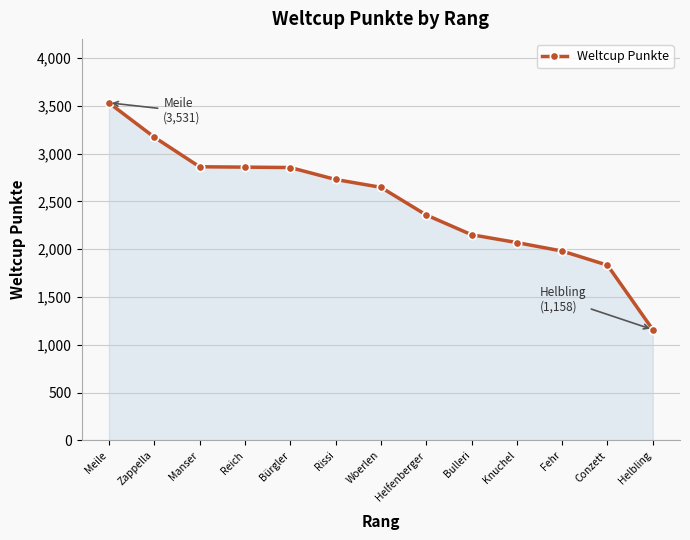

What is the value of the 2nd point from the left?

3172